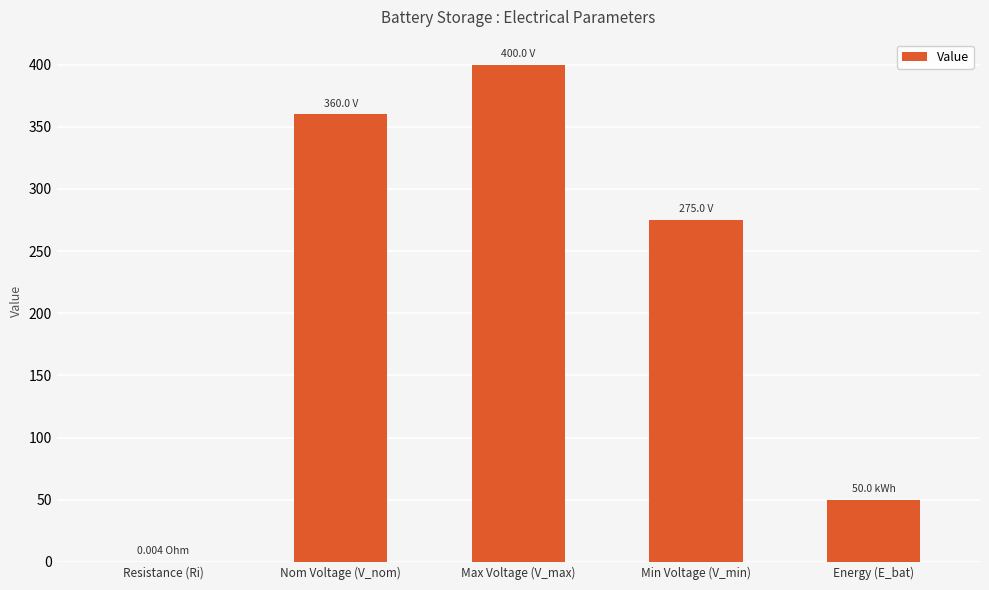

Approximately how many times larger is the value at Max Voltage (V_max) compared to Energy (E_bat)?

8.0